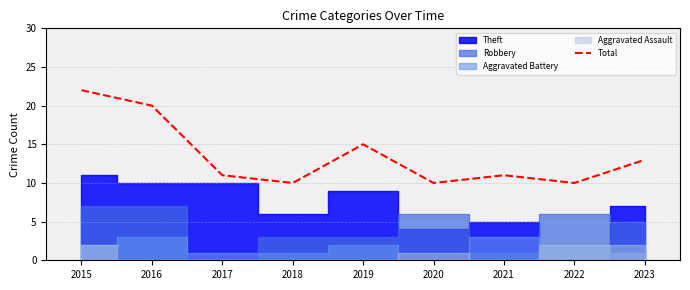

Where is the first local maximum?

2019